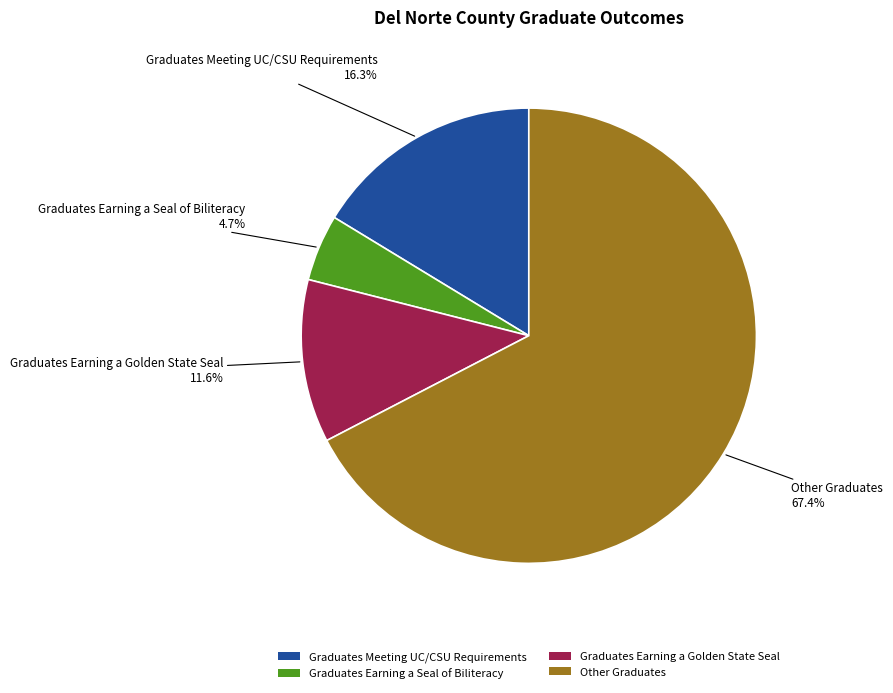

To the nearest percent, what is the difference between the Other Graduates and Graduates Earning a Golden State Seal slice percentages?

56%